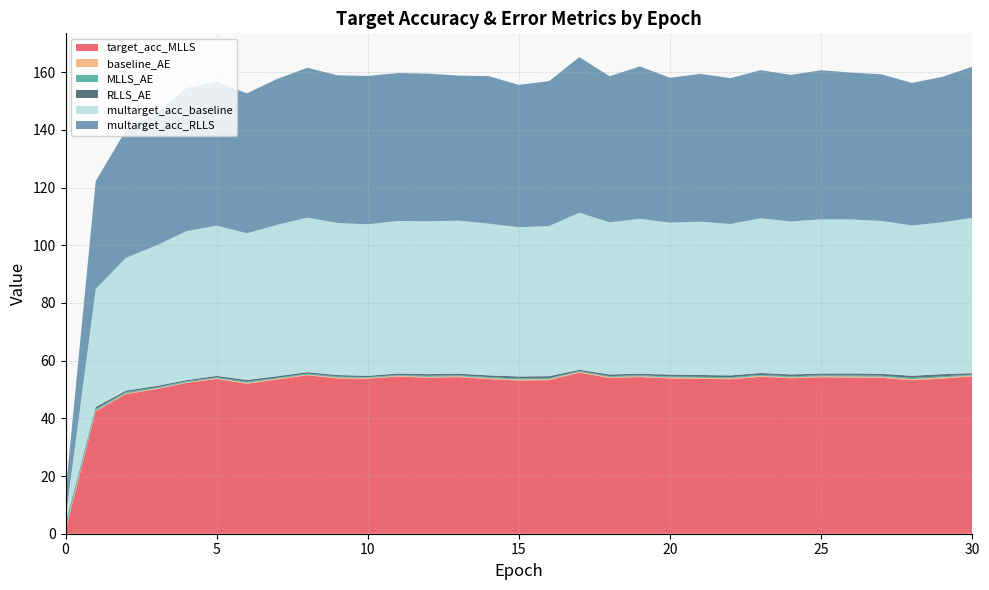

Reading right to left, extract all data points from this chart.

target_acc_MLLS: 54.6	54.6	54.0	54.6	53.9	53.6	54.1	54.3	53.8	54.4	53.8	54.4	54.5	54.2	54.1	54.3	53.7	54.3	54.0	54.0	53.7	53.8	53.8	53.7	53.5	52.0	52.3	50.1	48.4	42.4	1.0
baseline_AE: 0.3	0.3	0.4	0.2	0.3	0.3	0.3	0.3	0.4	0.3	0.3	0.3	0.3	0.3	0.3	0.4	0.3	0.3	0.3	0.3	0.3	0.3	0.3	0.3	0.3	0.3	0.2	0.2	0.2	0.3	0.7
MLLS_AE: 0.3	0.3	0.4	0.3	0.4	0.4	0.4	0.4	0.4	0.3	0.3	0.3	0.3	0.4	0.3	0.4	0.4	0.3	0.4	0.4	0.4	0.4	0.3	0.3	0.3	0.4	0.4	0.4	0.5	0.6	1.6
RLLS_AE: 0.6	0.5	0.7	0.4	0.6	0.6	0.6	0.6	0.7	0.5	0.5	0.5	0.6	0.7	0.6	0.7	0.6	0.5	0.7	0.6	0.6	0.6	0.6	0.5	0.5	0.6	0.4	0.5	0.5	0.7	0.3
multarget_acc_baseline: 53.5	53.8	52.1	54.5	53.0	52.6	53.0	53.5	52.7	53.7	52.9	52.5	53.1	52.1	53.5	53.4	52.6	52.5	51.8	53.0	53.1	52.7	52.7	52.1	52.5	50.9	51.7	48.7	46.1	40.9	1.7
multarget_acc_RLLS: 51.6	52.4	49.4	53.9	50.8	51.1	51.2	51.7	50.4	52.8	51.3	51.4	50.3	50.3	51.6	50.9	51.1	50.6	49.3	50.8	51.3	50.2	50.7	49.8	50.6	48.5	49.6	45.9	44.3	37.4	8.9